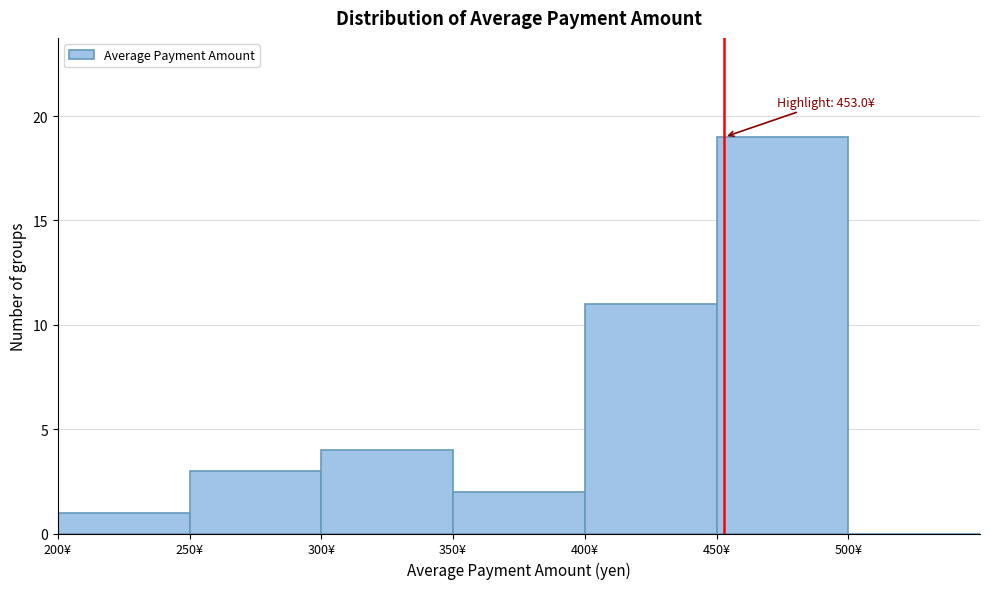

Which range on the x-axis has the tallest bar?

450 to 500